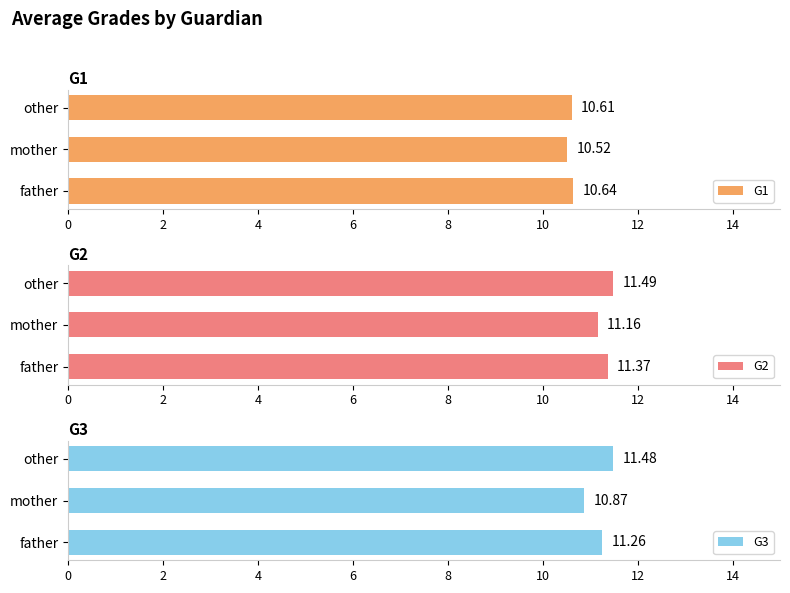

Which category has the highest value in the G1 series?

father